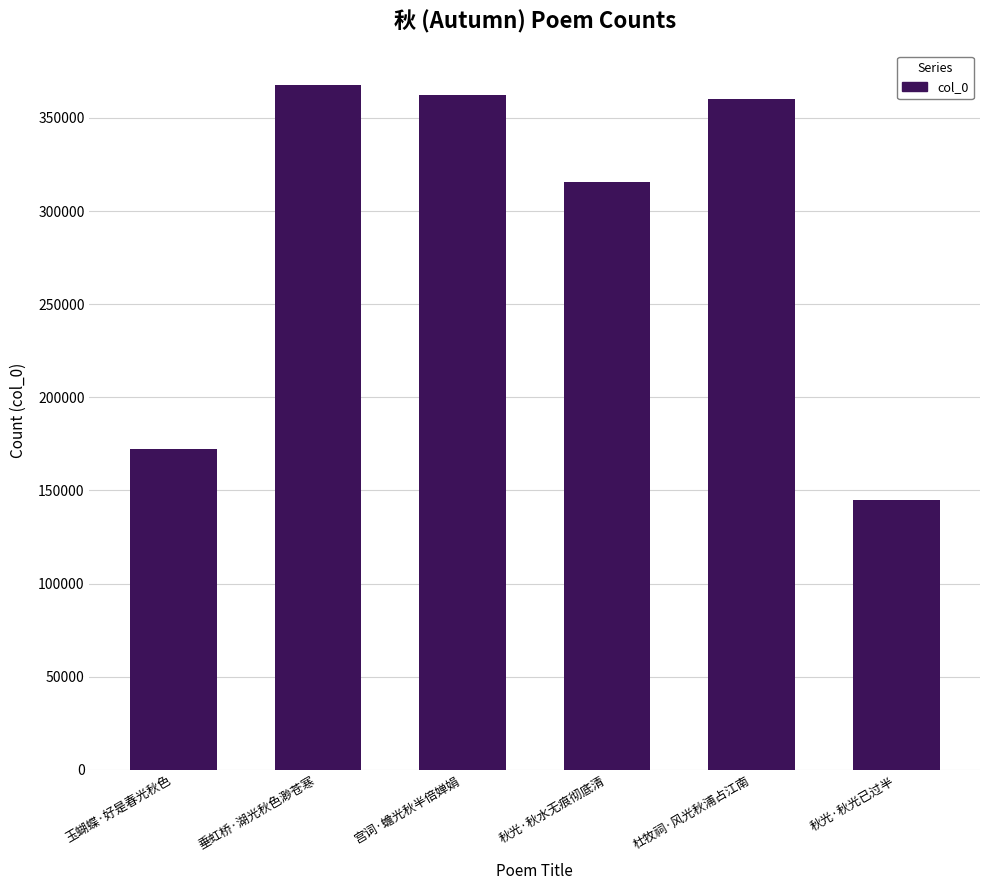

What is the difference between the values at 杜牧祠·风光秋浦占江南 and 秋光·秋光已过半?

215384